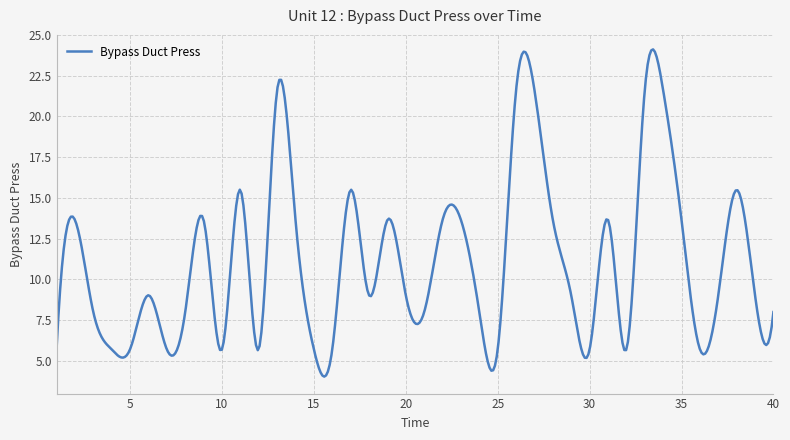

What is the greatest value displayed?

24.1